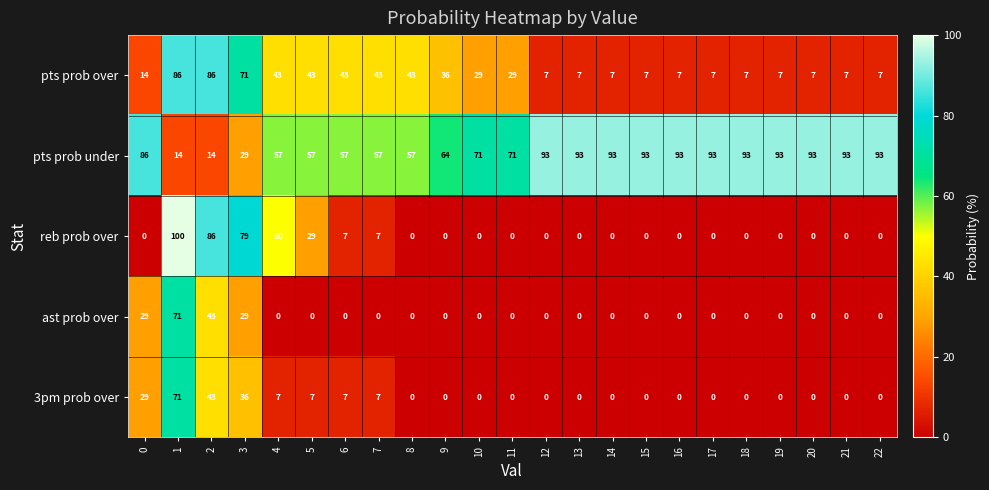

What is the difference between the reb prob over values at 3 and 6?

72